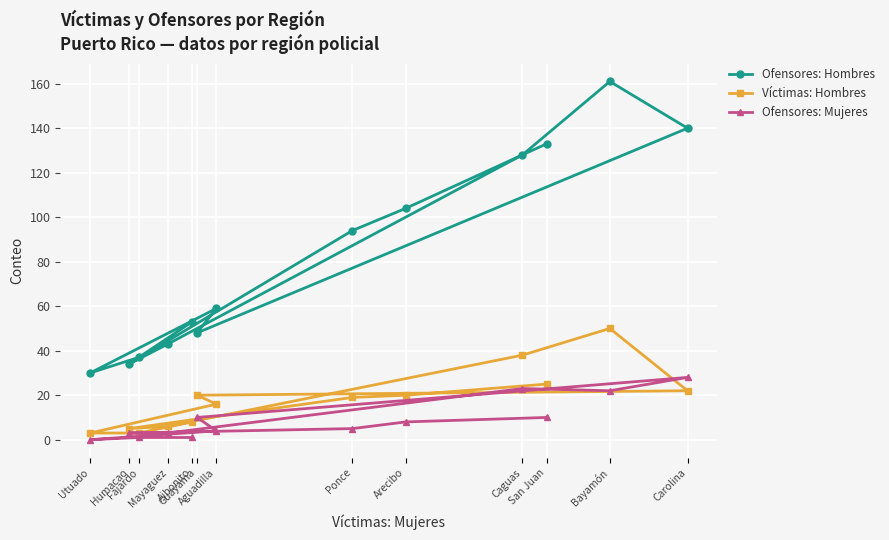

Which label corresponds to the smallest value in the chart?

Utuado